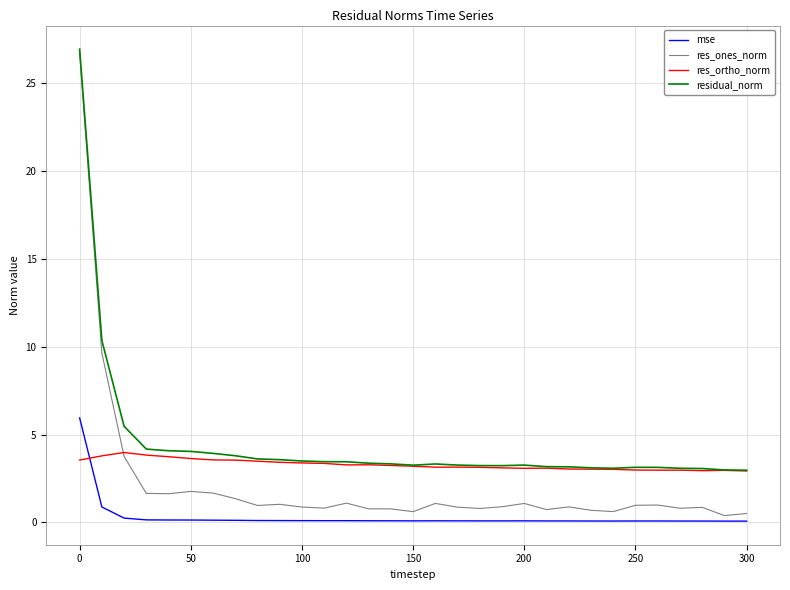

Which series has the largest range (max minus min)?

res_ones_norm